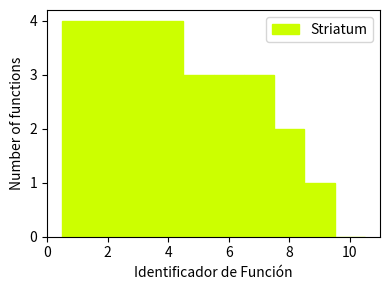

How tall is the bar that spans 6.5 to 7.5 on the x-axis? Neither the bar edges nor the heights are printed on the chart, so give them approximately, as read against the axes.

3